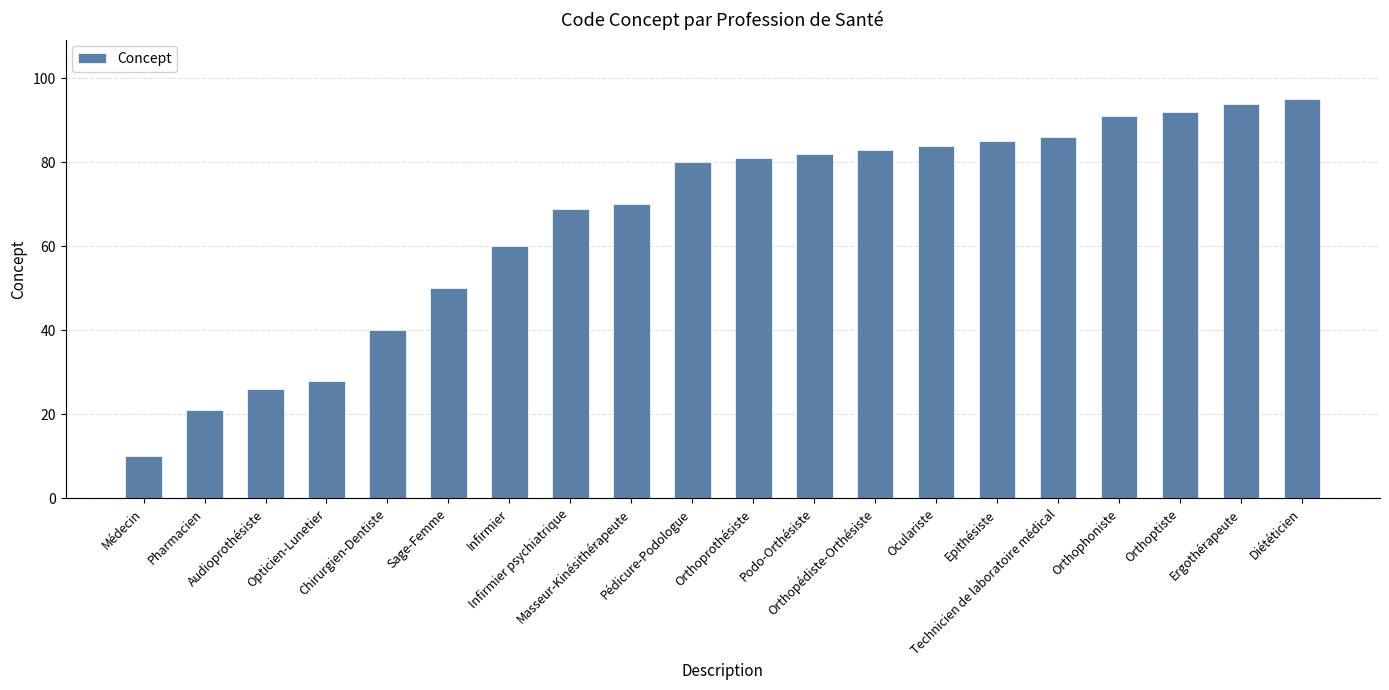

What is the difference between the values at Médecin and Audioprothésiste?

16